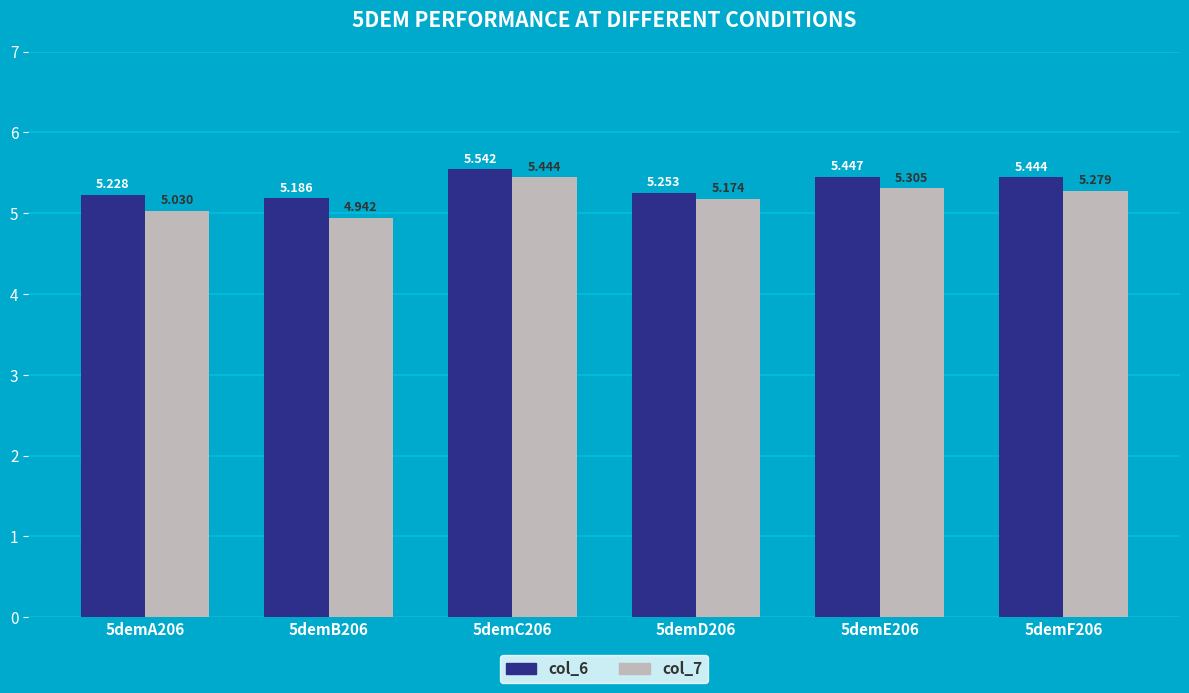

Rank the series by their average value, from lowest to highest.

col_7, col_6